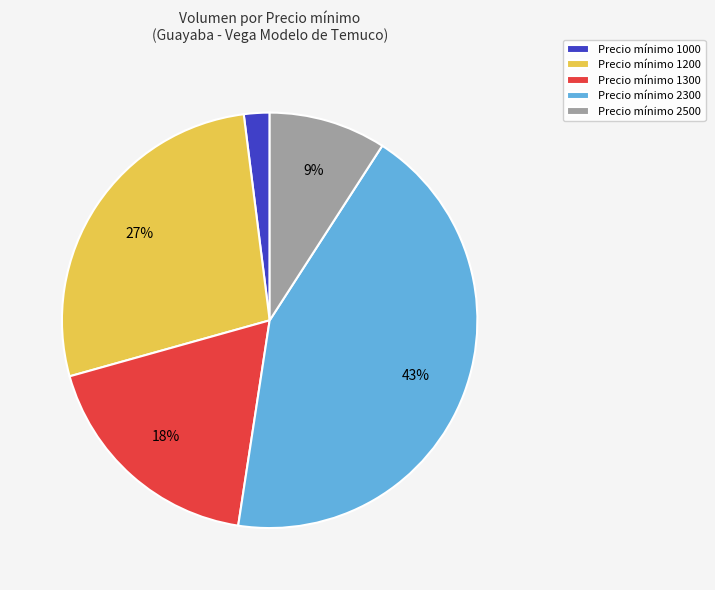

Is it true that Precio mínimo 2500 is 22% of the pie?

False